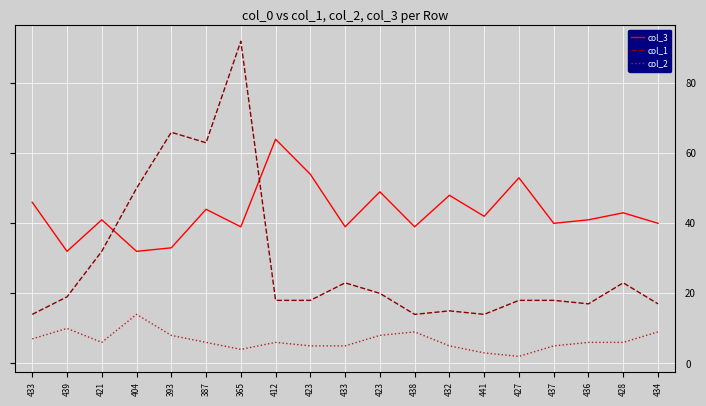

Reading right to left, transcribe all the data shown in this chart.

col_3: 40	43	41	40	53	42	48	39	49	39	54	64	39	44	33	32	41	32	46
col_1: 17	23	17	18	18	14	15	14	20	23	18	18	92	63	66	50	32	19	14
col_2: 9	6	6	5	2	3	5	9	8	5	5	6	4	6	8	14	6	10	7